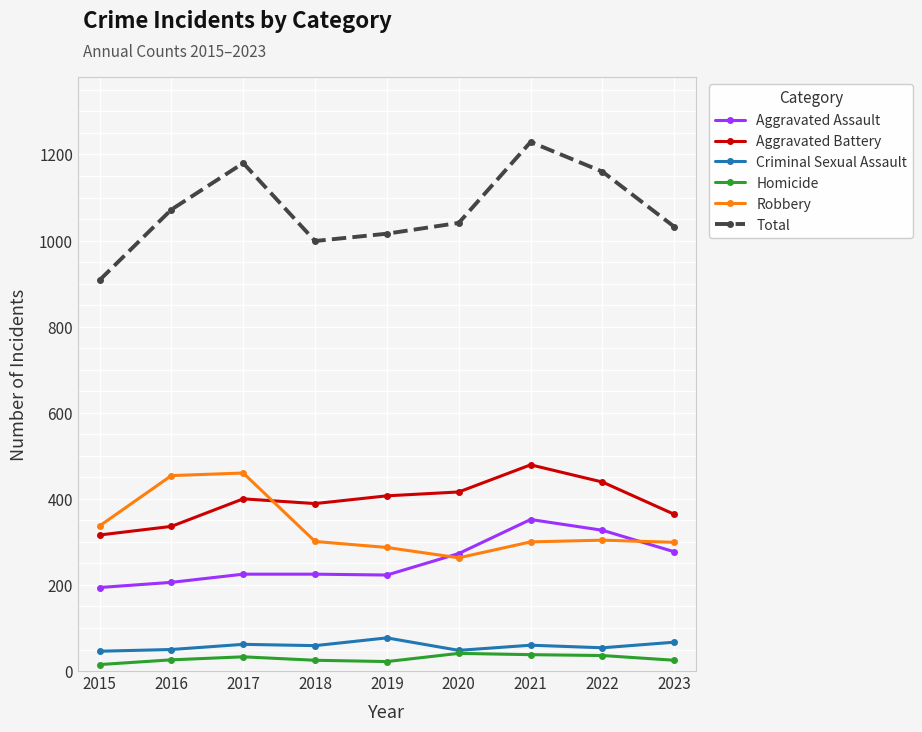

True or false: Total and Aggravated Battery intersect in this chart.

False